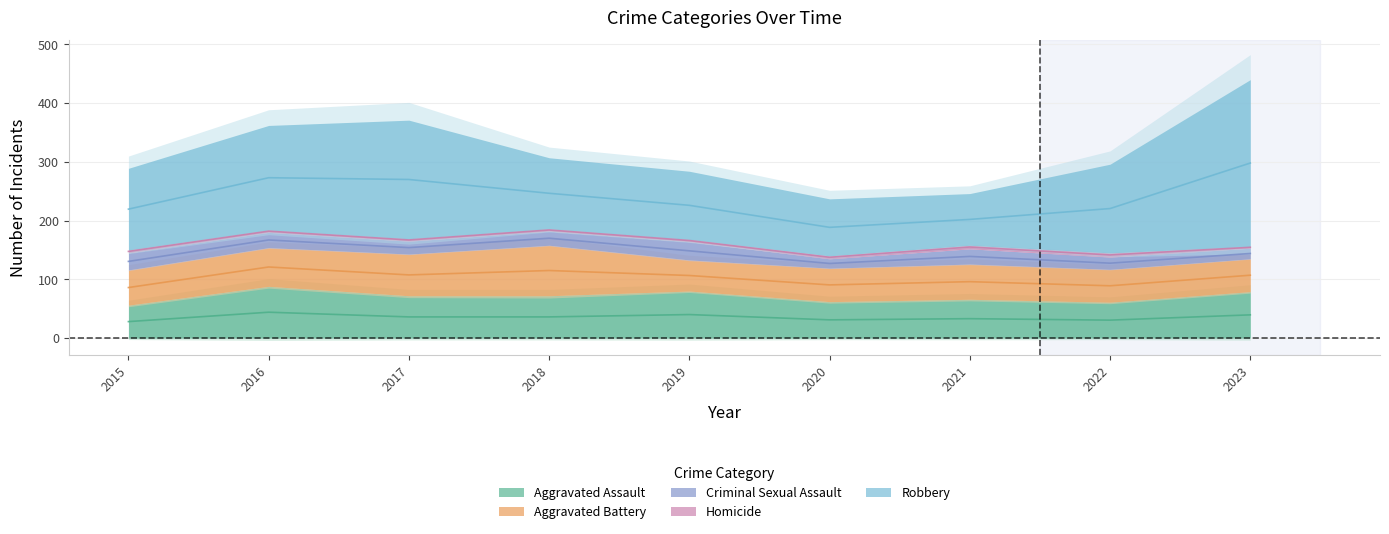

What is the sum of the Robbery values at 2017 and 2016?

380